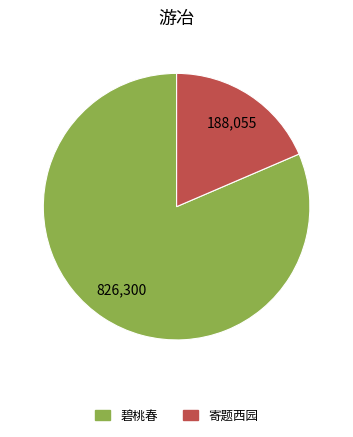

Do 寄题西园 and 碧桃春 together represent more than half of the pie?

Yes